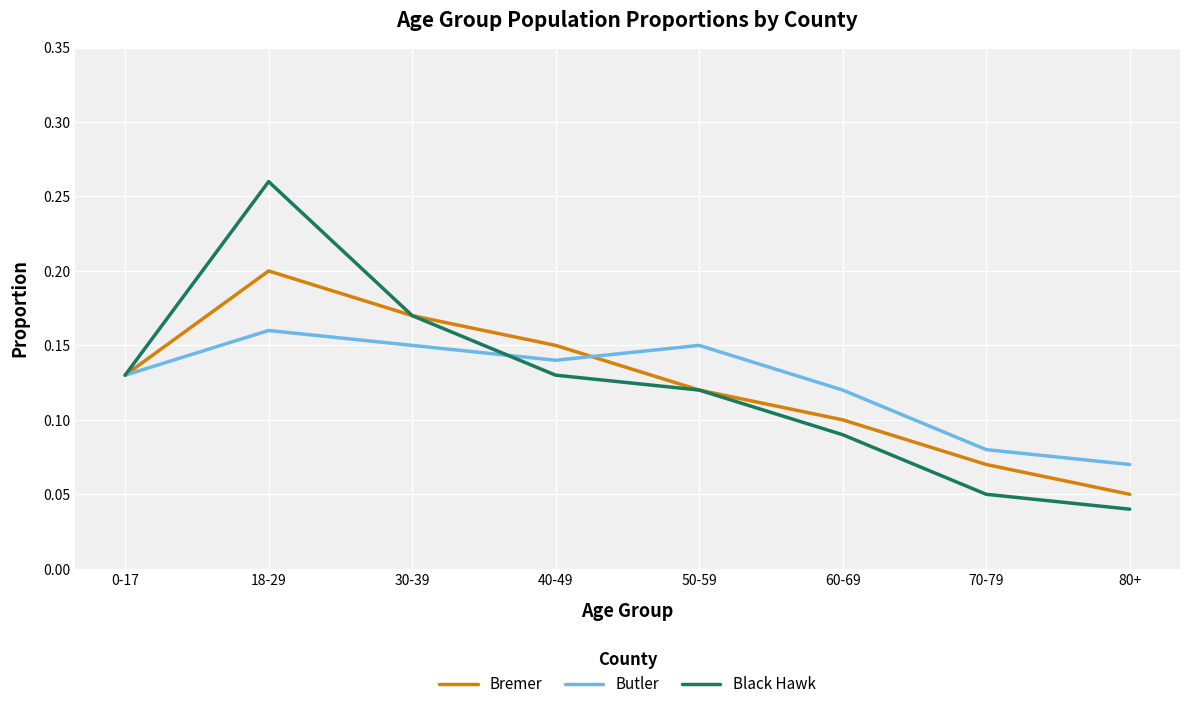

Between 0-17 and 60-69, which series saw the biggest shift?

Black Hawk